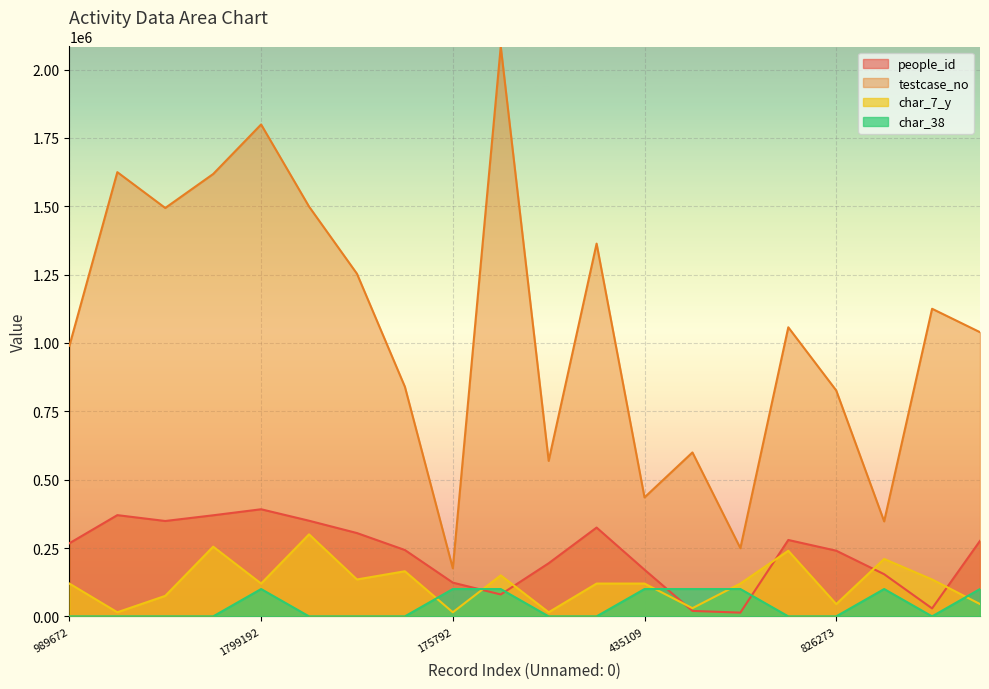

What is the maximum value shown in the chart?

2084329